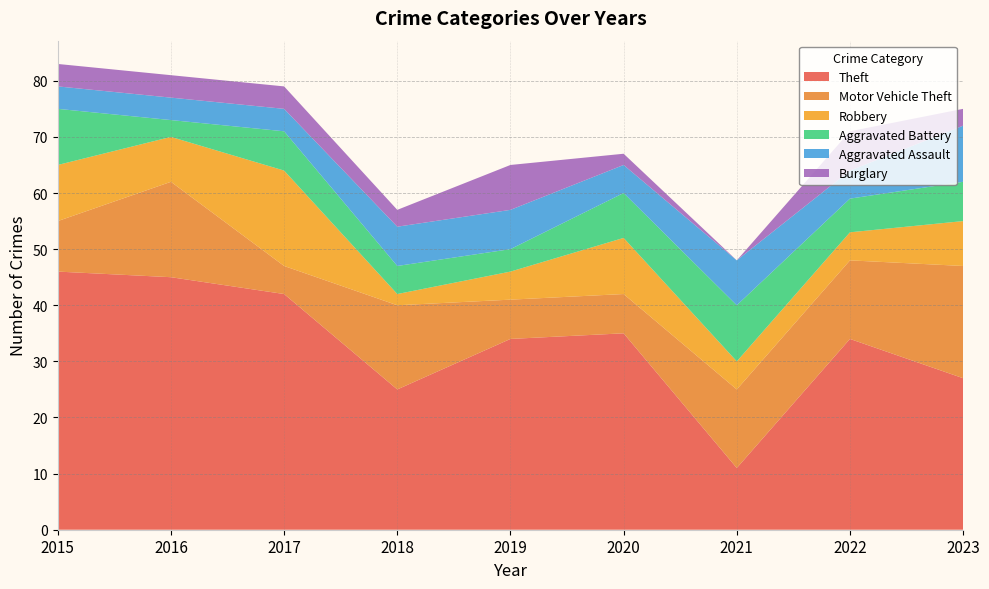

Reading right to left, extract all data points from this chart.

Theft: 27	34	11	35	34	25	42	45	46
Motor Vehicle Theft: 20	14	14	7	7	15	5	17	9
Robbery: 8	5	5	10	5	2	17	8	10
Aggravated Battery: 7	6	10	8	4	5	7	3	10
Aggravated Assault: 10	5	8	5	7	7	4	4	4
Burglary: 3	7	0	2	8	3	4	4	4